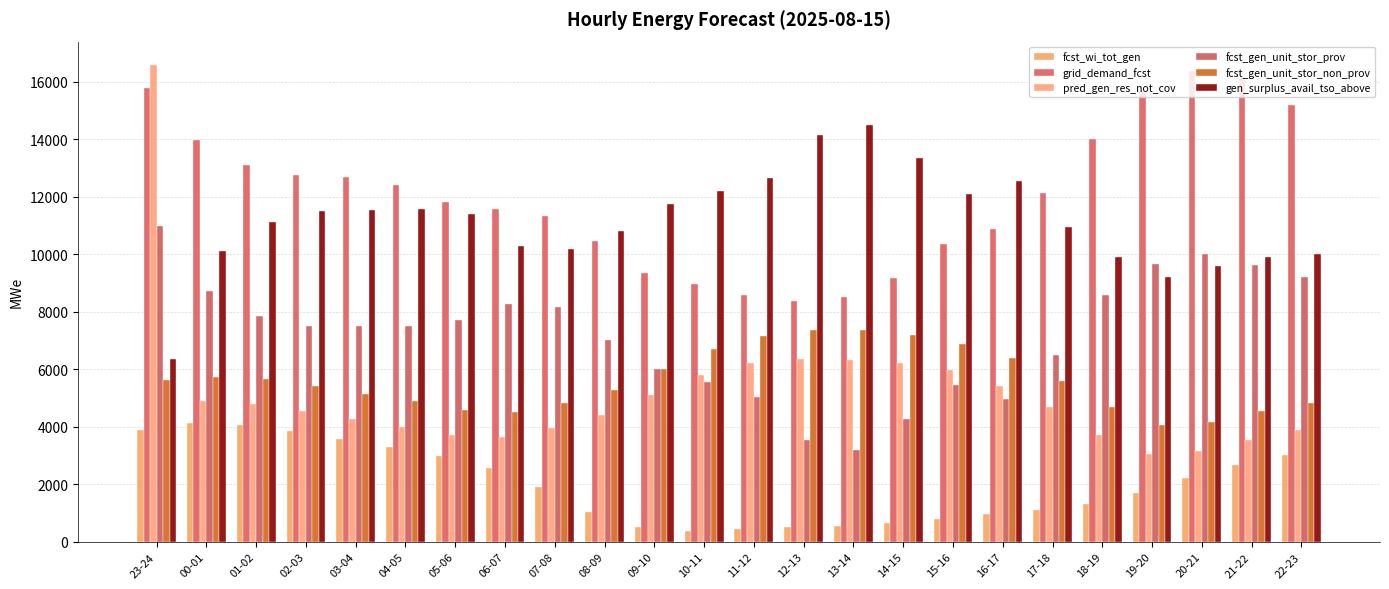

How many bars are there in total?

144